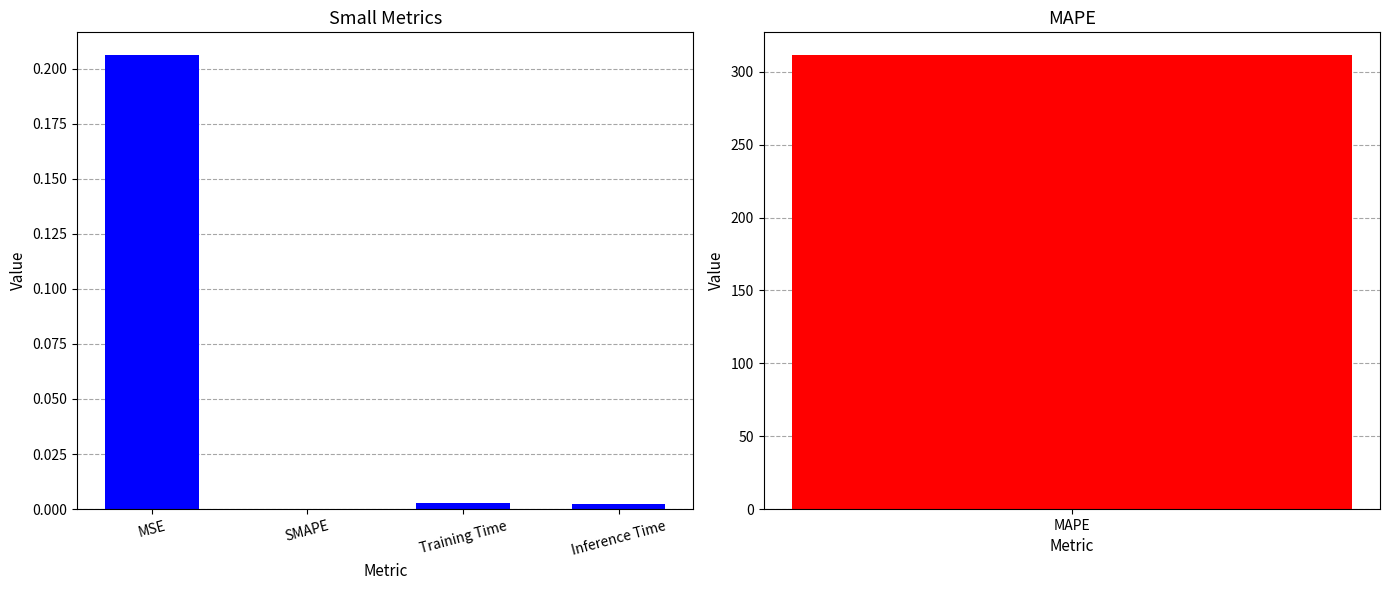

Between MSE and Training Time, which is larger?

MSE